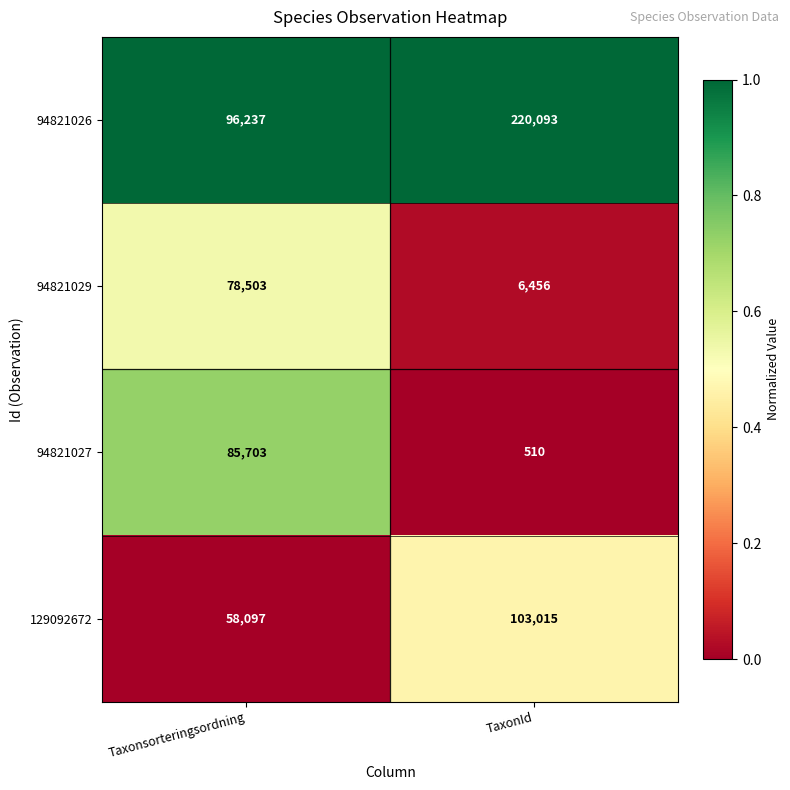

What is the sum of the 94821029 values at Taxonsorteringsordning and TaxonId?

84959